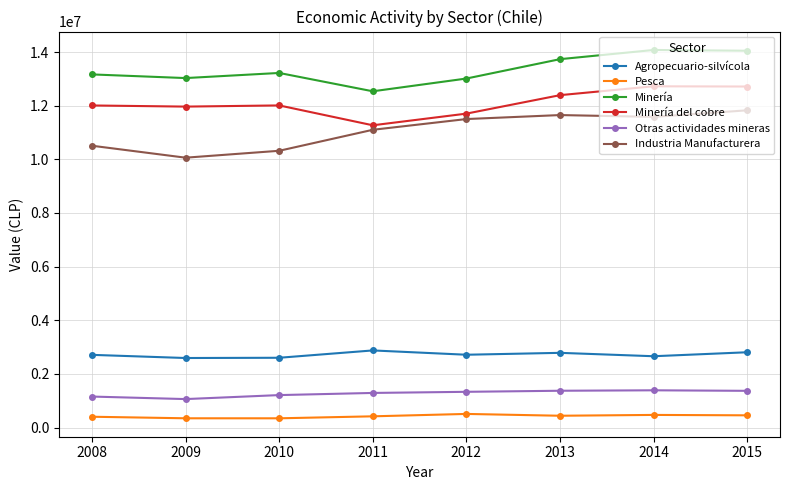

What is the value of the Industria Manufacturera point at the 4th from the left?

11100605